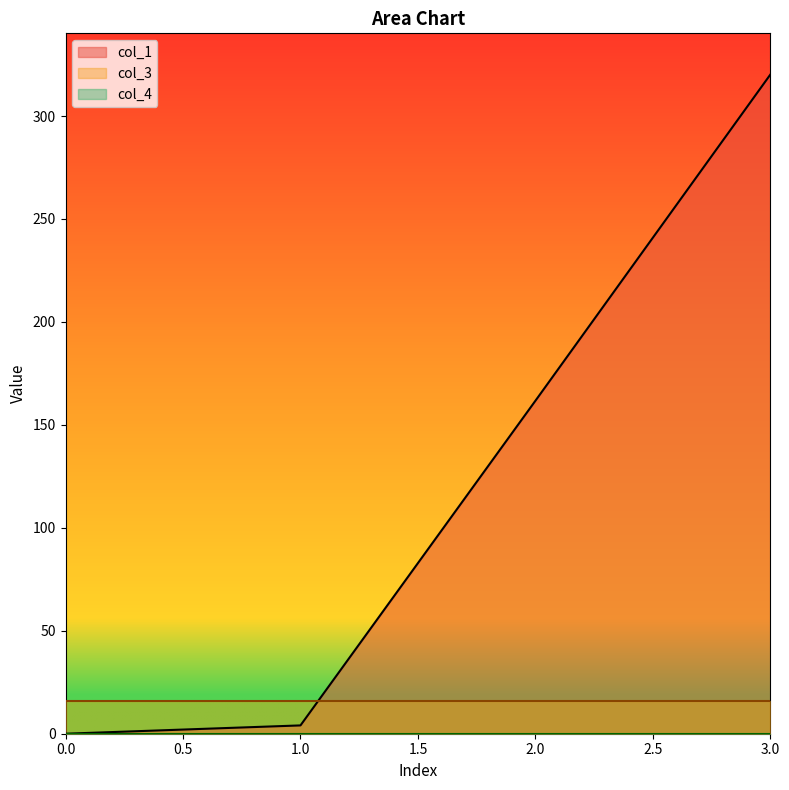

Which series has the largest total across all categories?

col_1